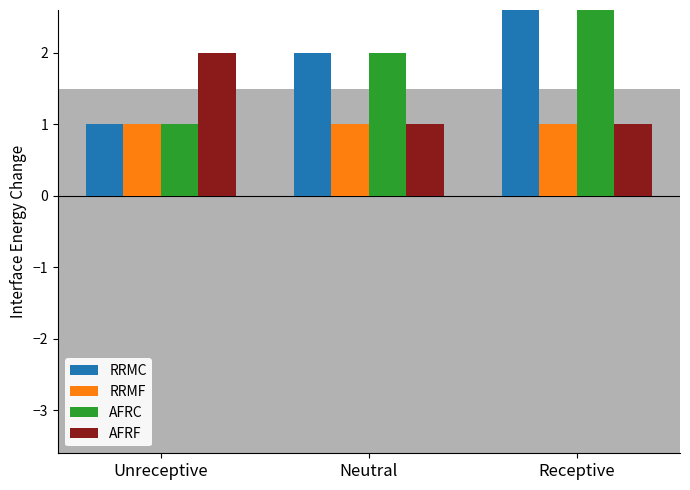

Which has a higher value, Unreceptive or Receptive?

Receptive